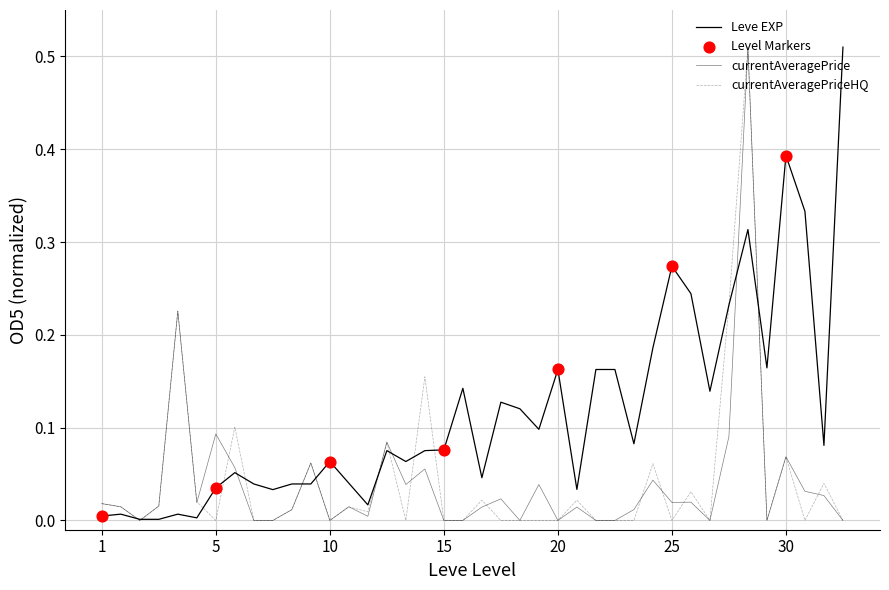

Is this an area chart (filled region under the line)?

No